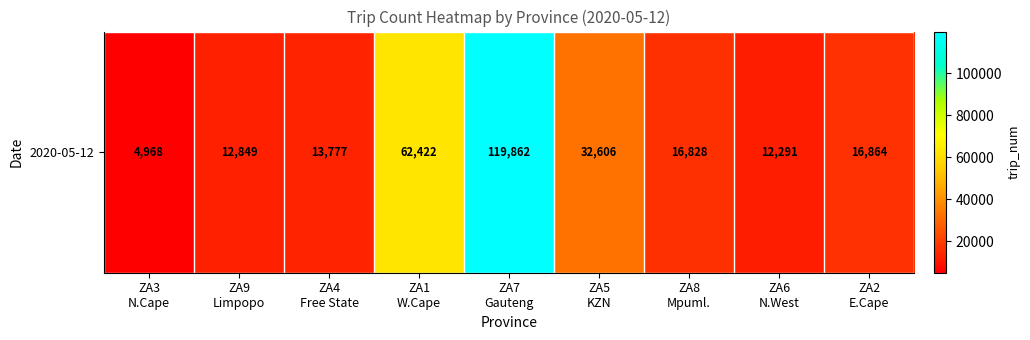

Between ZA9
Limpopo and ZA3
N.Cape, which is larger?

ZA9
Limpopo